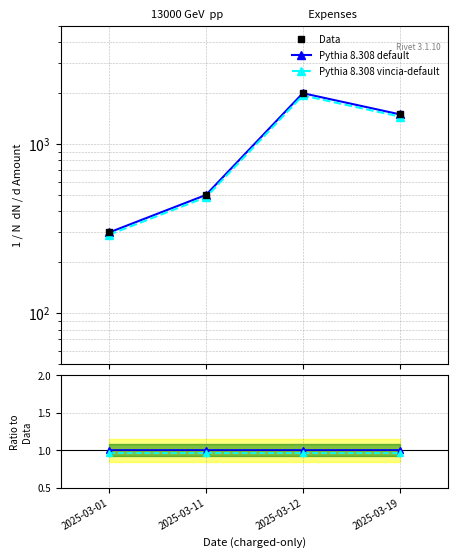

What is the average value of the Pythia 8.308 default series?

1.0